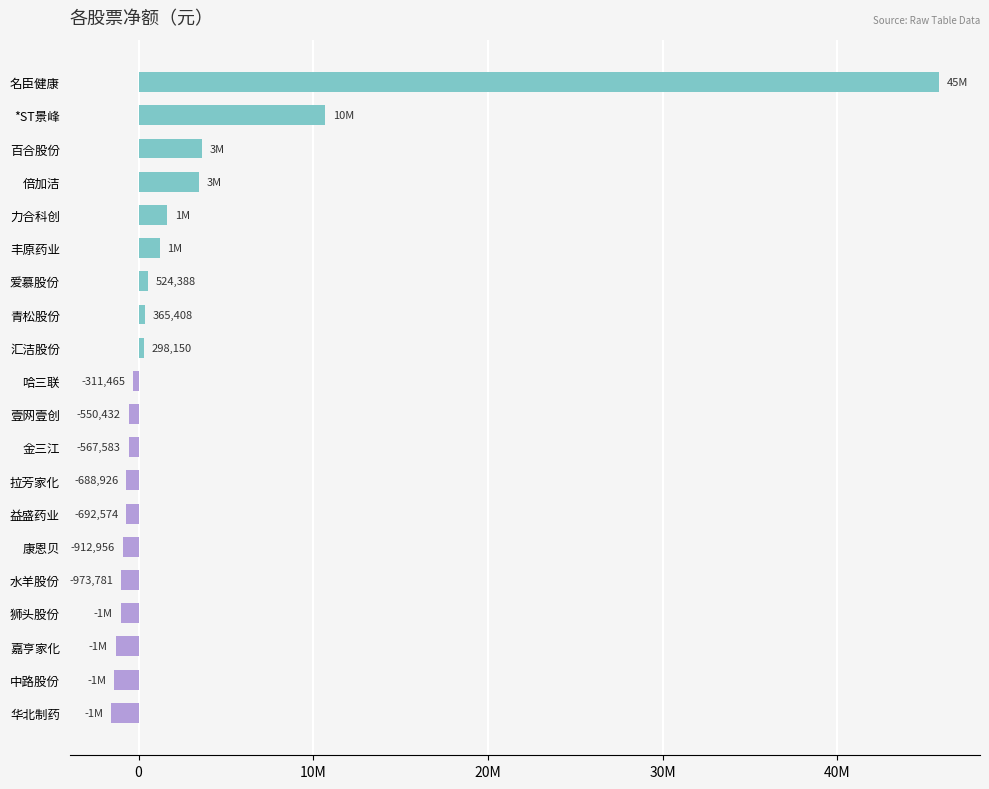

At which category does the chart reach its minimum across all series?

华北制药